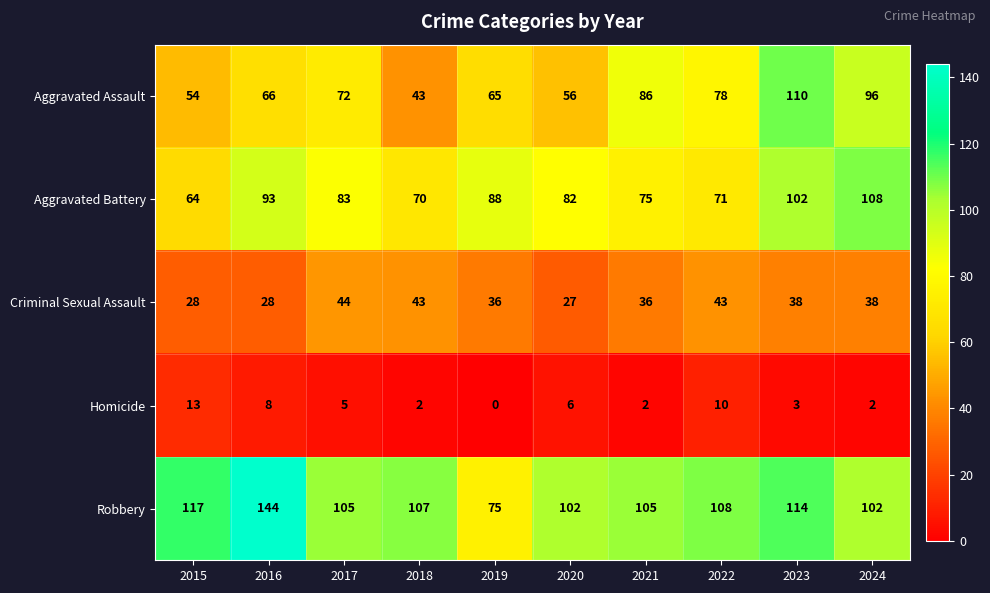

At which label does Criminal Sexual Assault first exceed 38?

2017